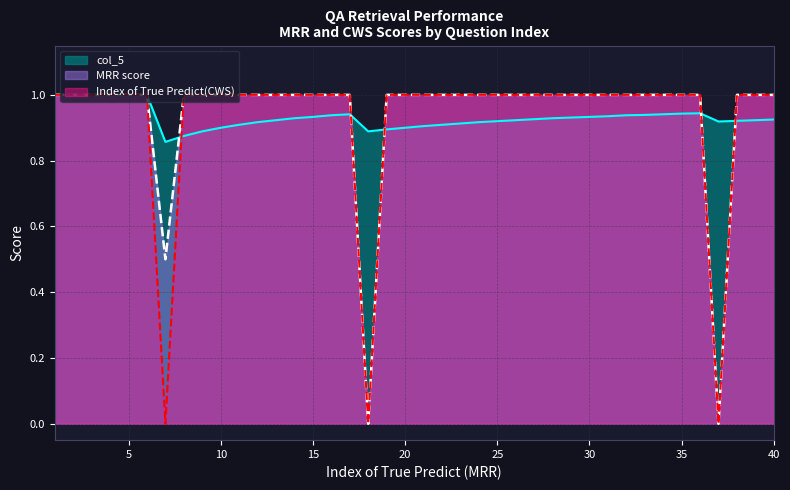

What are all the series names shown in the legend?

col_5, MRR score, Index of True Predict(CWS)